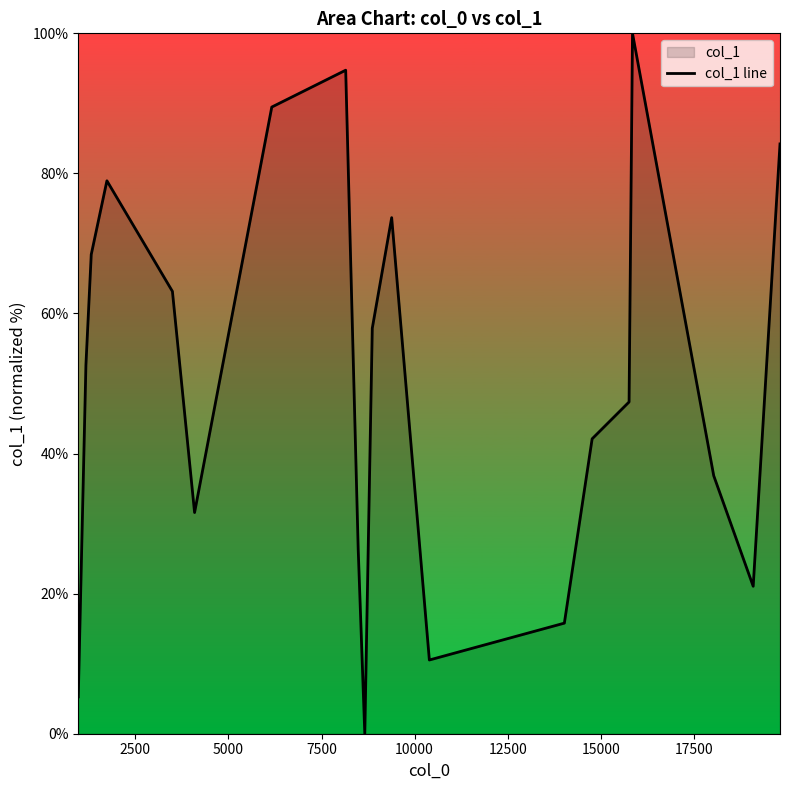

What is the difference between the maximum and minimum values?

100.0